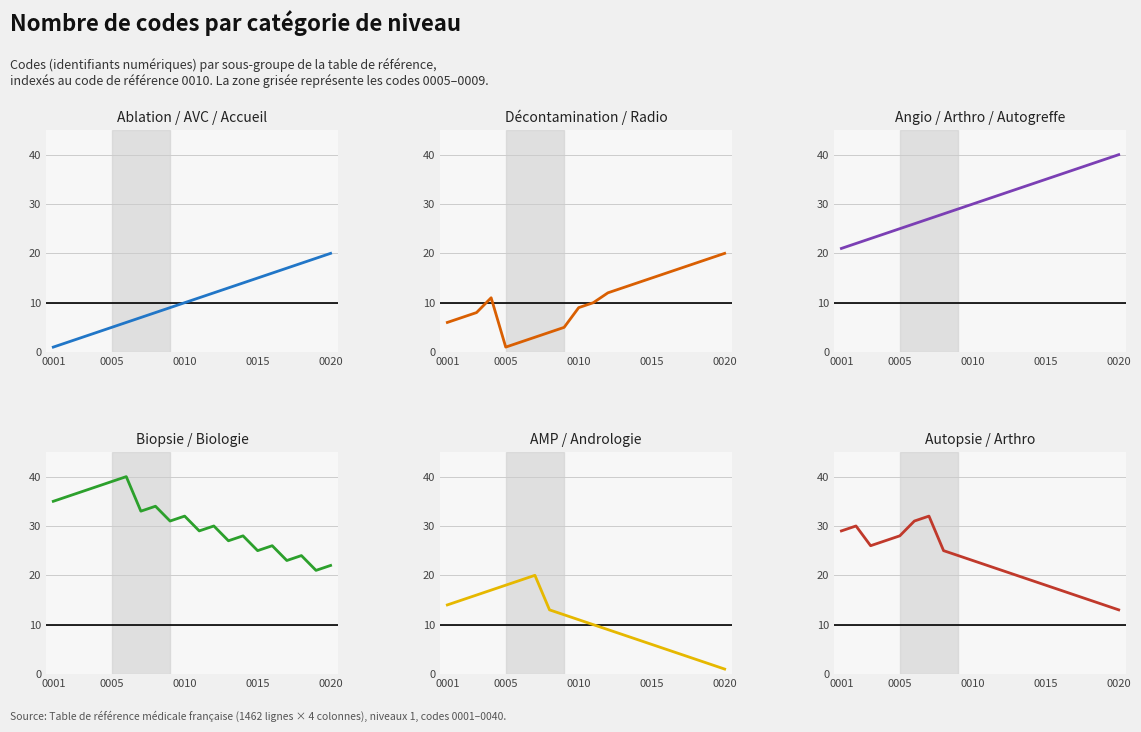

Rank the series by their maximum value, from lowest to highest.

Ablation / AVC / Accueil, Décontamination / Radio, AMP / Andrologie, Autopsie / Arthro, Angio / Arthro / Autogreffe, Biopsie / Biologie